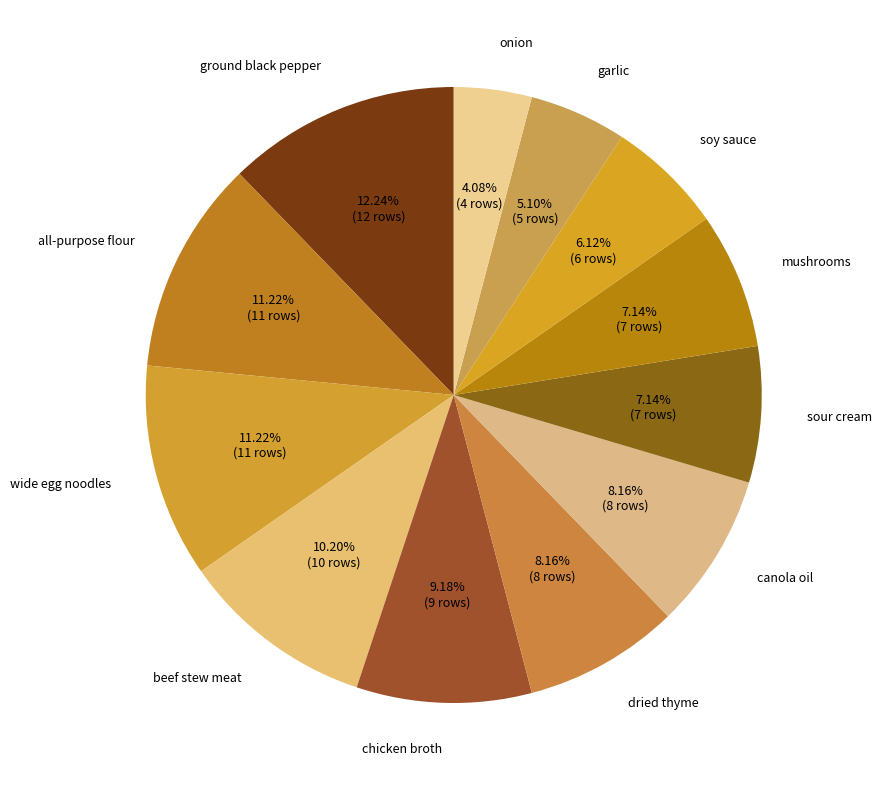

Count the number of slices in the pie.

12